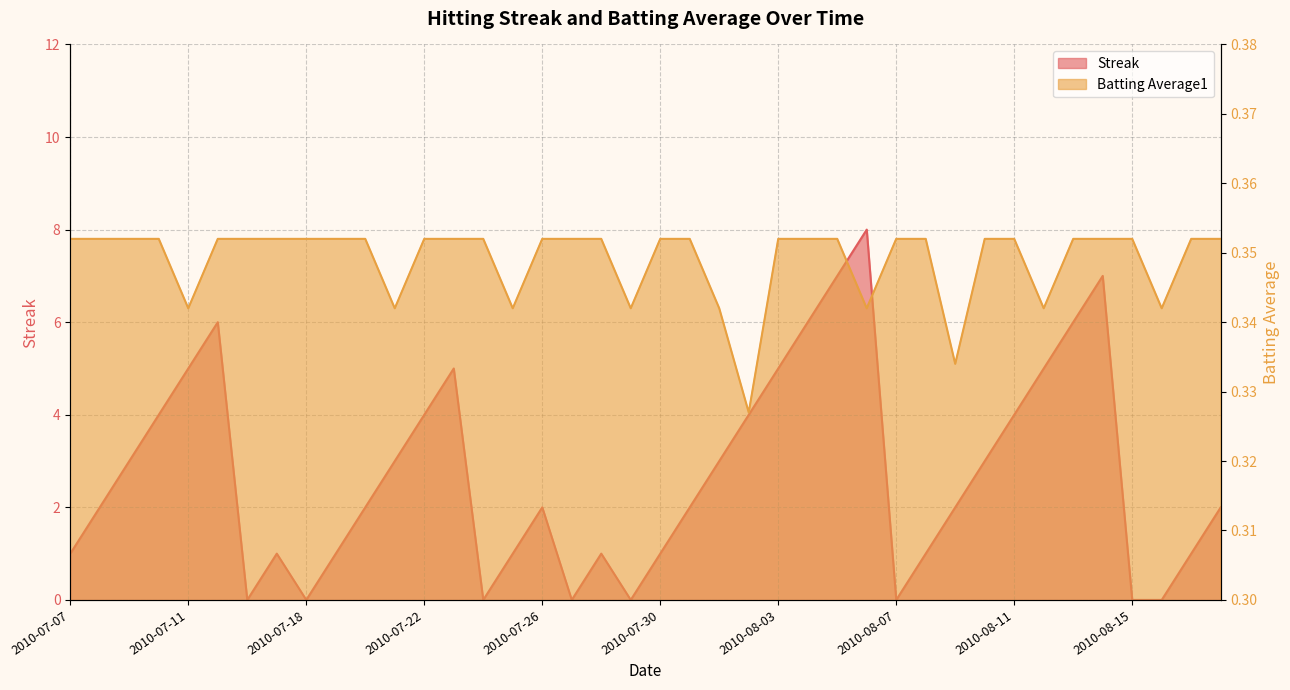

At which category does Streak reach its first local peak?

2010-07-15